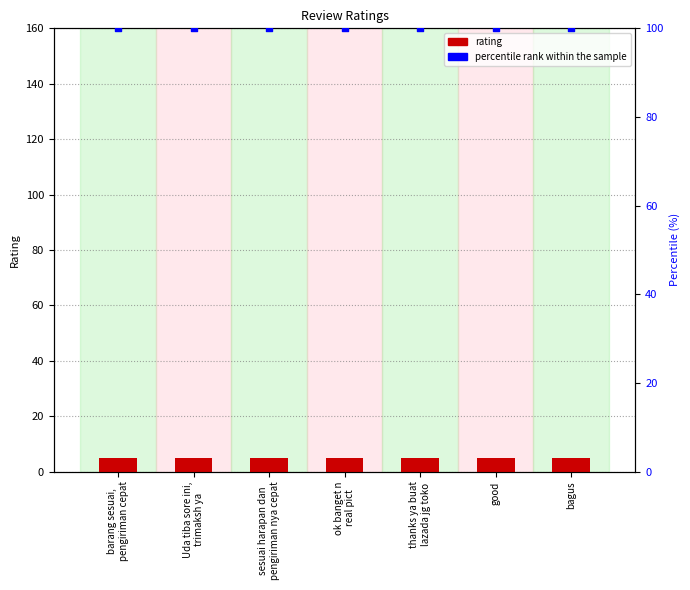

Which series has the largest total across all categories?

percentile rank within the sample